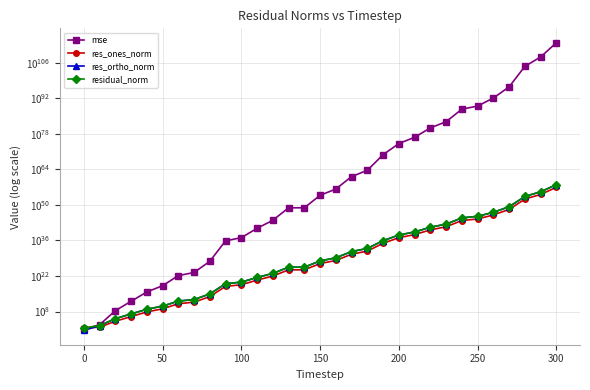

The mse series shows 3228314762945499807304532290696070947661470336791189444619593708095619848103712291553280.0 at 24. True or false?

False